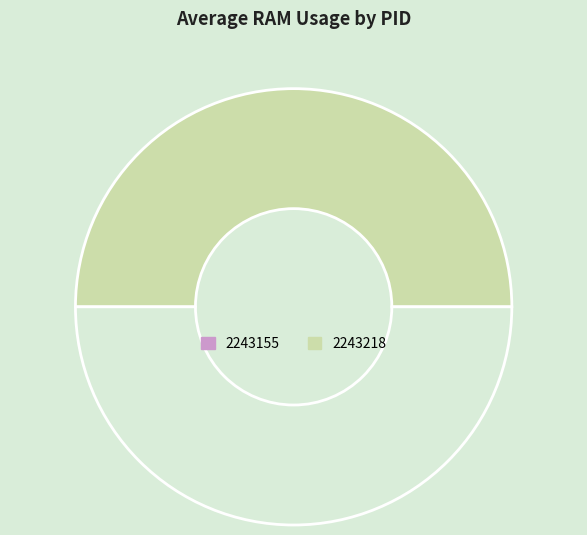

Rank the categories by value from highest to lowest.

2243218, 2243155